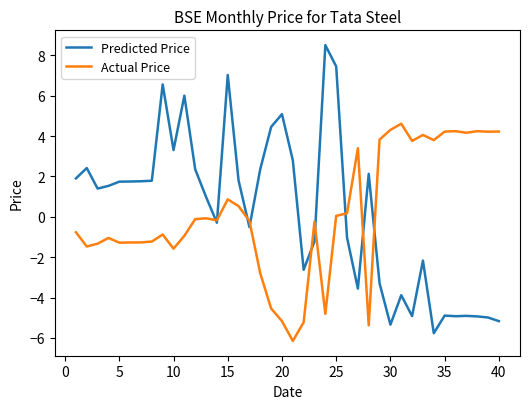

What is the lowest value of the Actual Price series?

-6.2